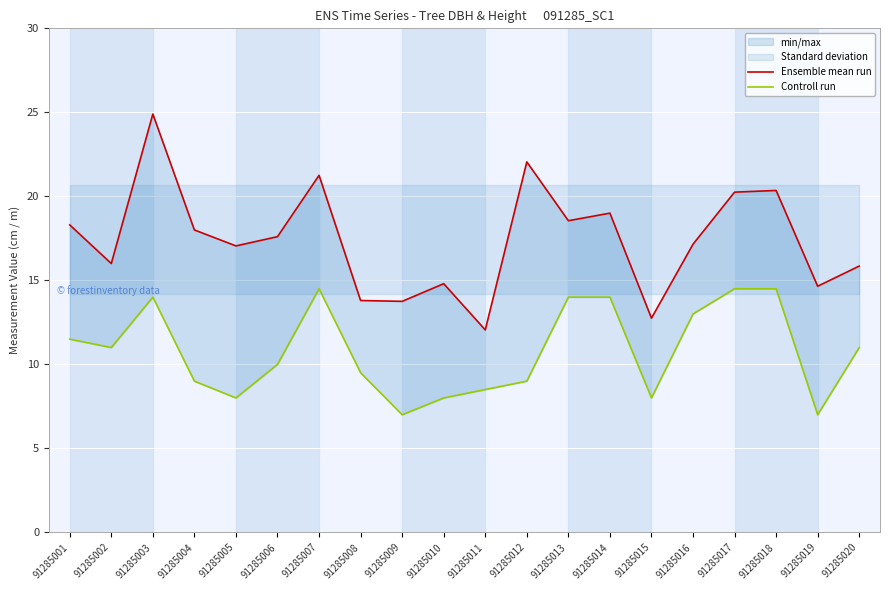

True or false: Ensemble mean run has a value of 21.6 at 91285002.

False